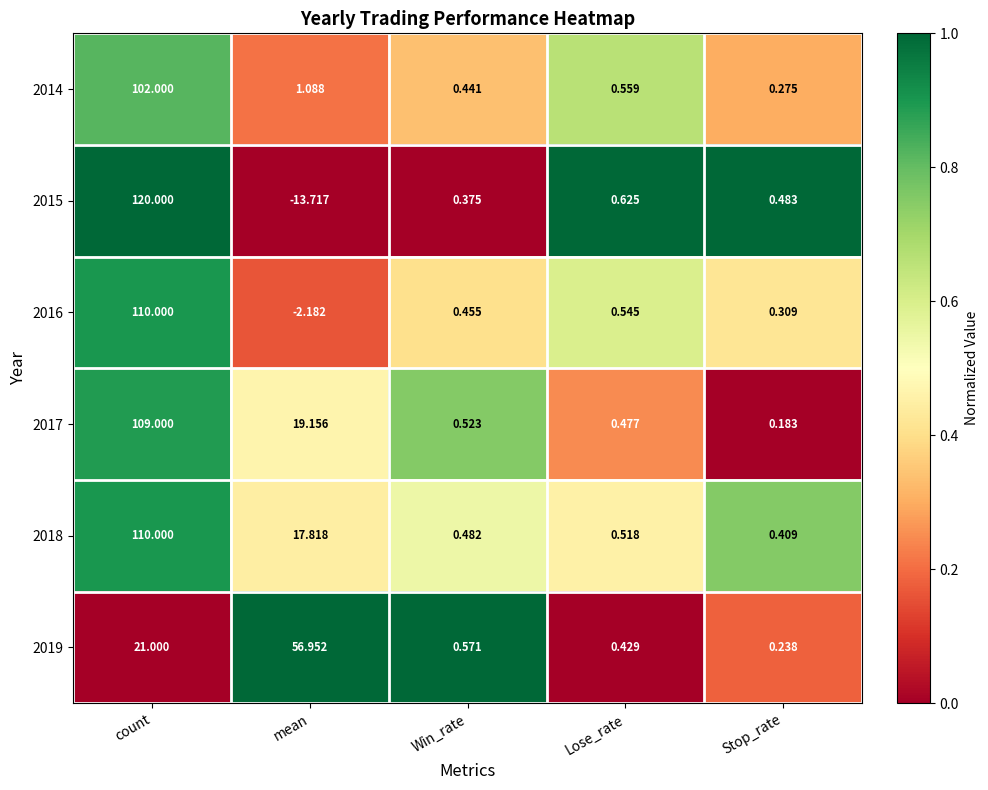

How many distinct data groups are displayed?

6